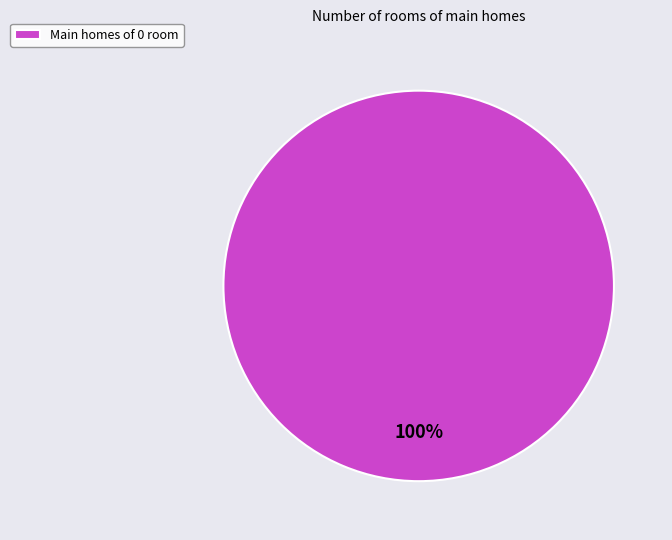

Is it true that Main homes of 0 room is 100% of the pie?

True